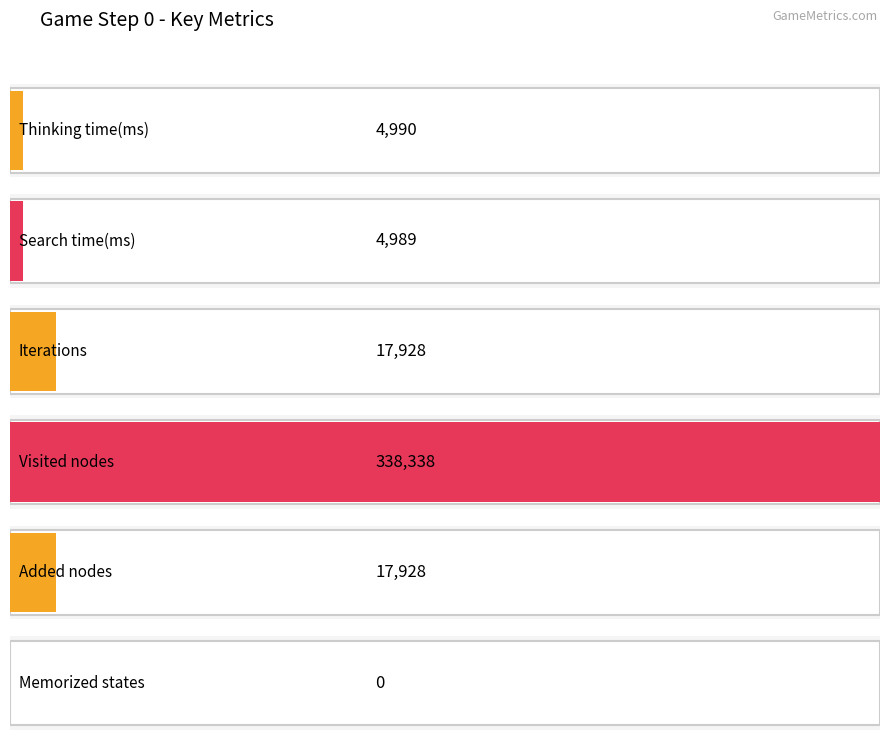

Which series changed the most between 4 and 19?

Thinking time(ms)